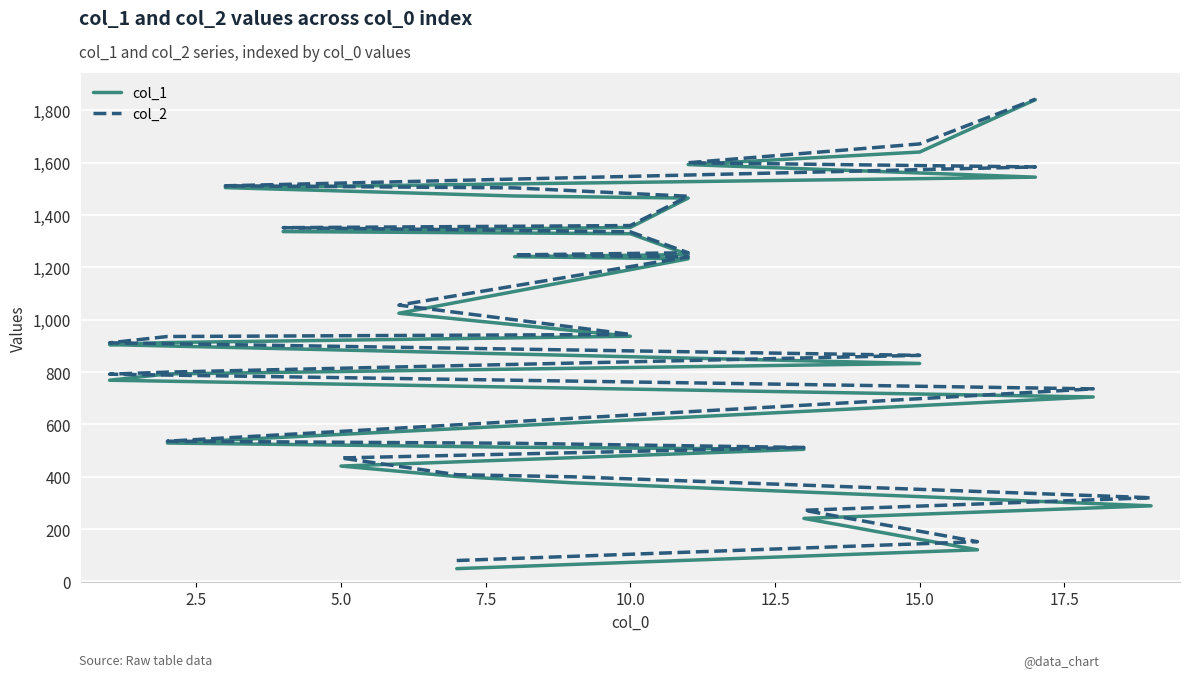

Is the value of col_2 at 10.0 greater than the value of col_1 at 15.0?

No